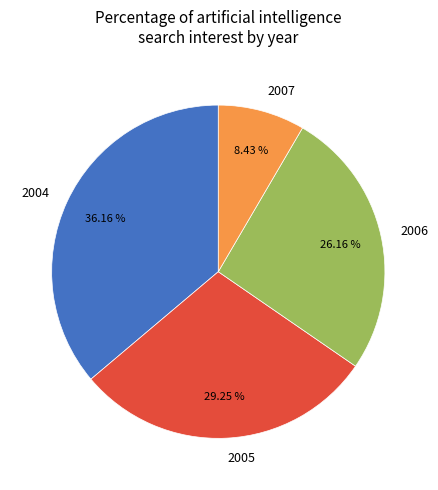

Is the sum of 2006 and 2007 greater than half?

No